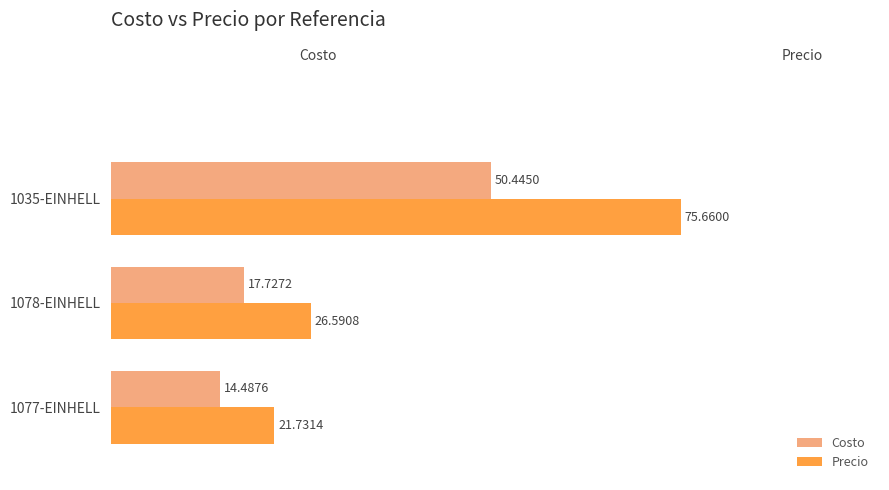

Which series has the widest spread of values?

Precio